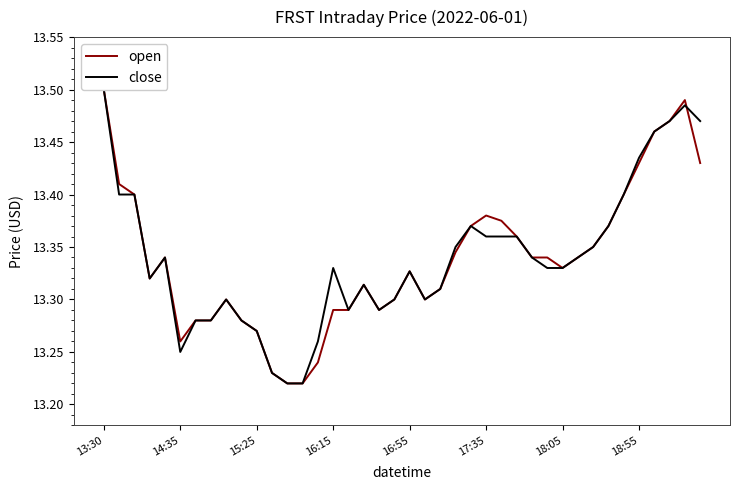

True or false: open has more than 2 points higher than both neighbors.

True